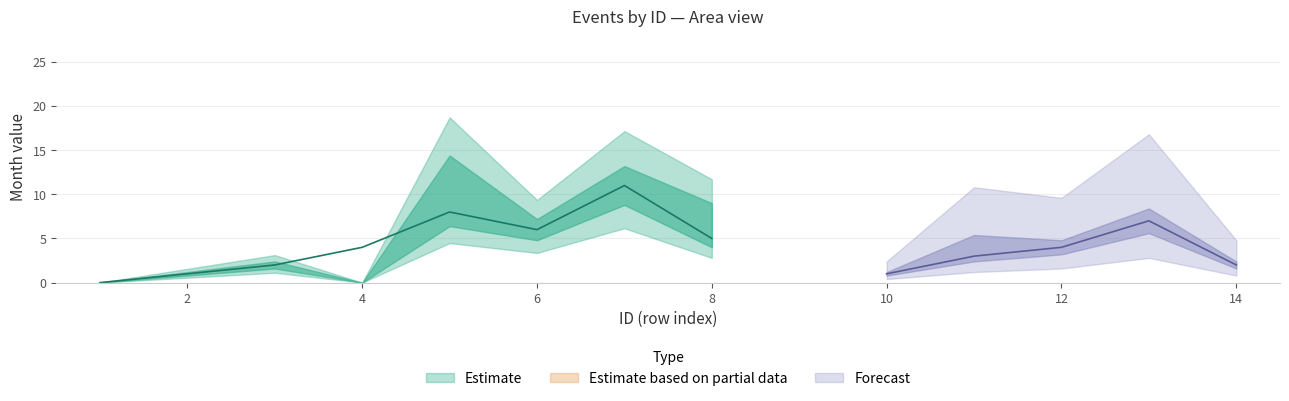

Where is Weight_upper nearest to the value 0?

4